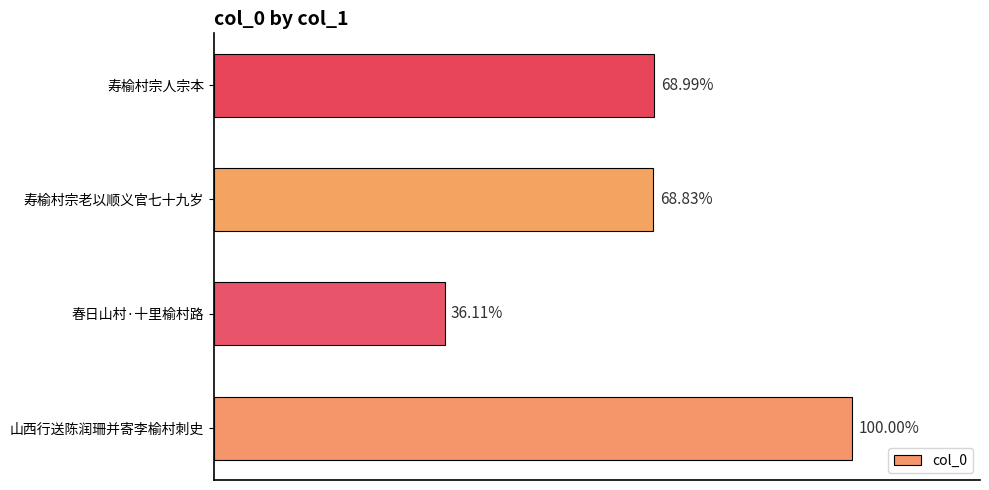

How many data points does each series have?

4